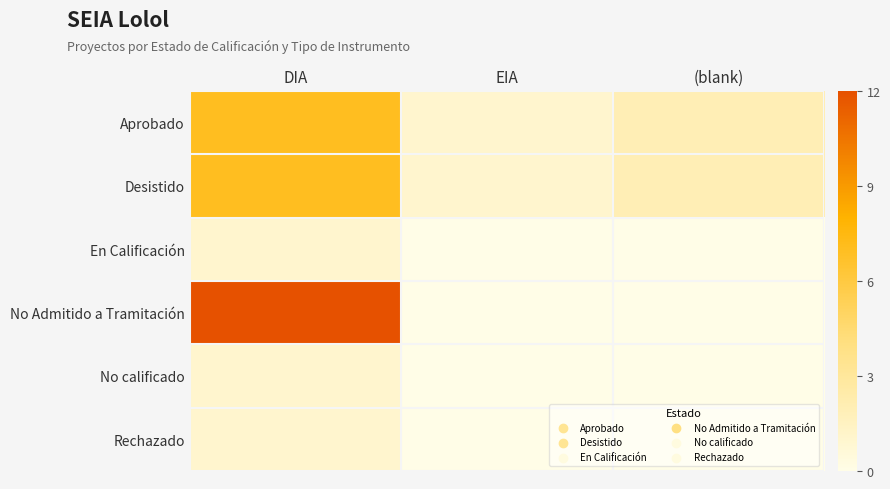

Which label corresponds to the smallest value in the chart?

EIA